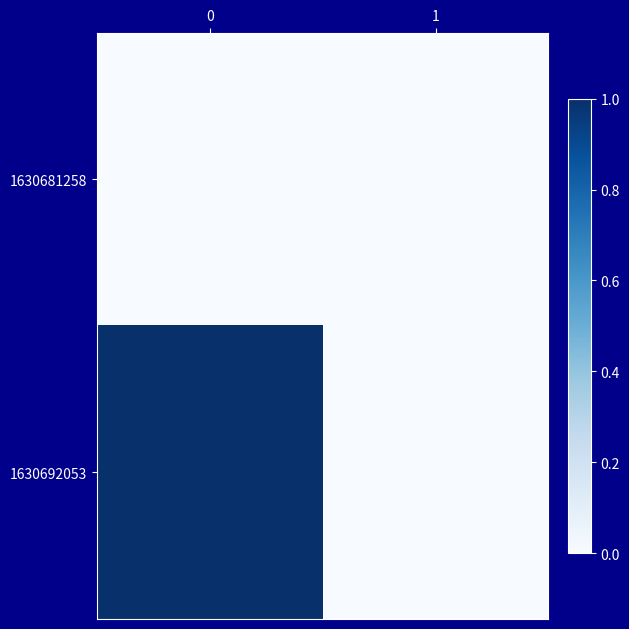

Reading left to right, extract all data points from this chart.

1630681258: 0=0	1=0
1630692053: 0=1	1=0